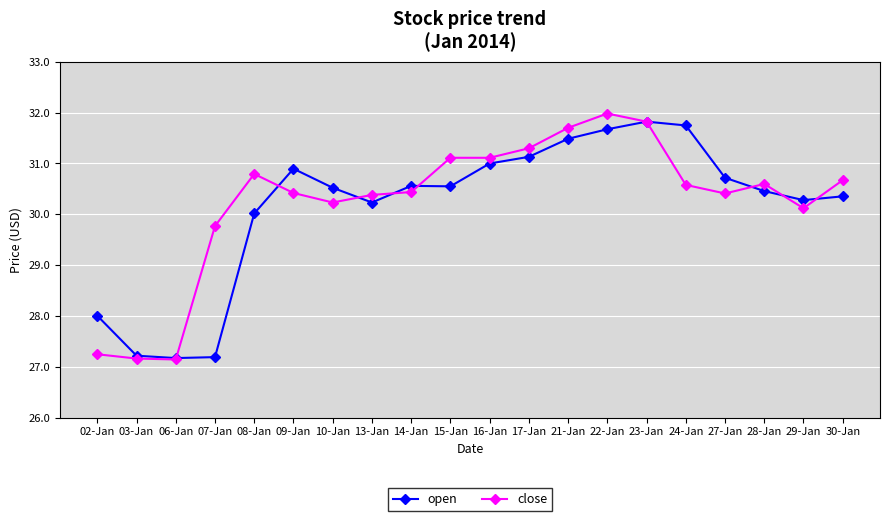

Which series has the widest spread of values?

close